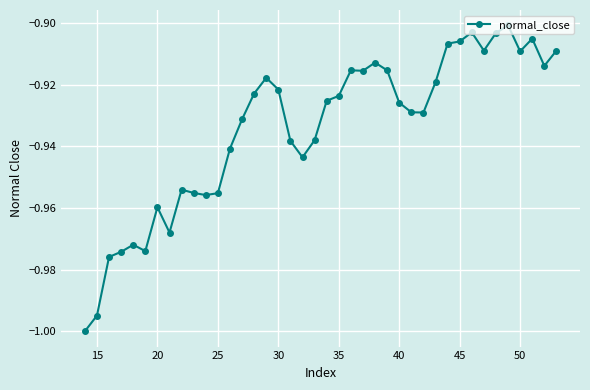

Does the chart have visible grid lines?

Yes